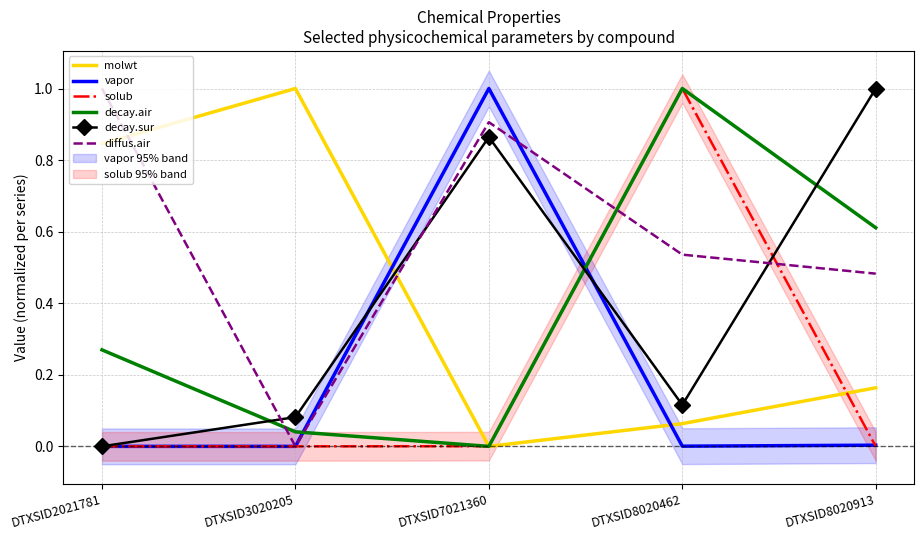

At DTXSID7021360, list the series in order from largest to smallest.

vapor, diffus.air, decay.sur, solub, molwt, decay.air